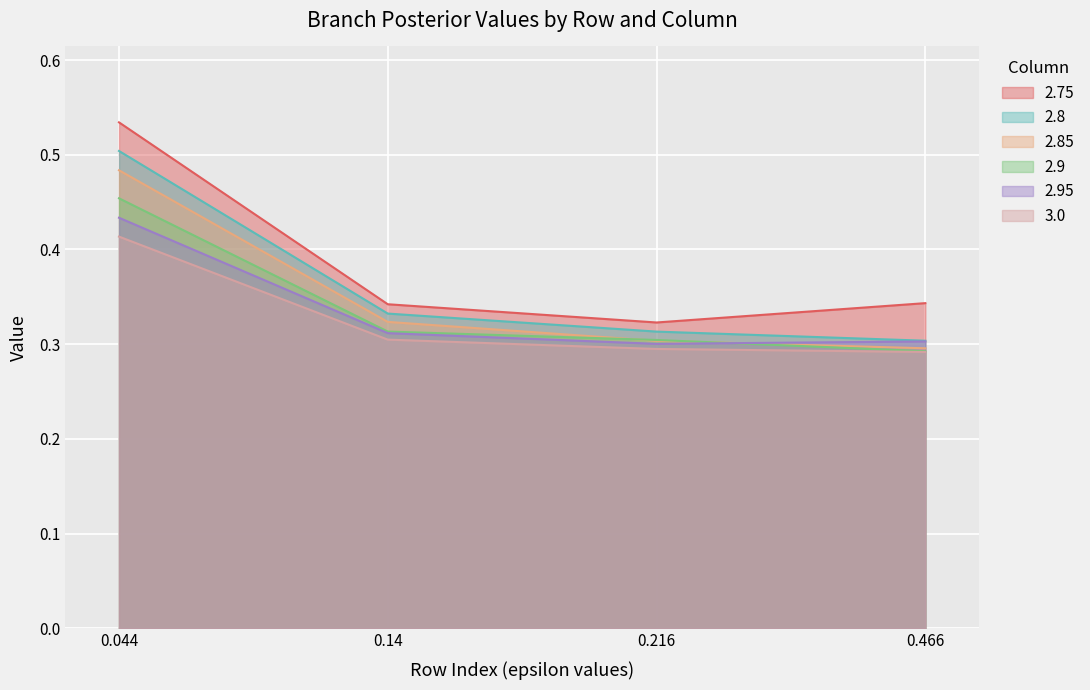

What is the sum of the 3.0 values at 0.216 and 0.044?

0.7